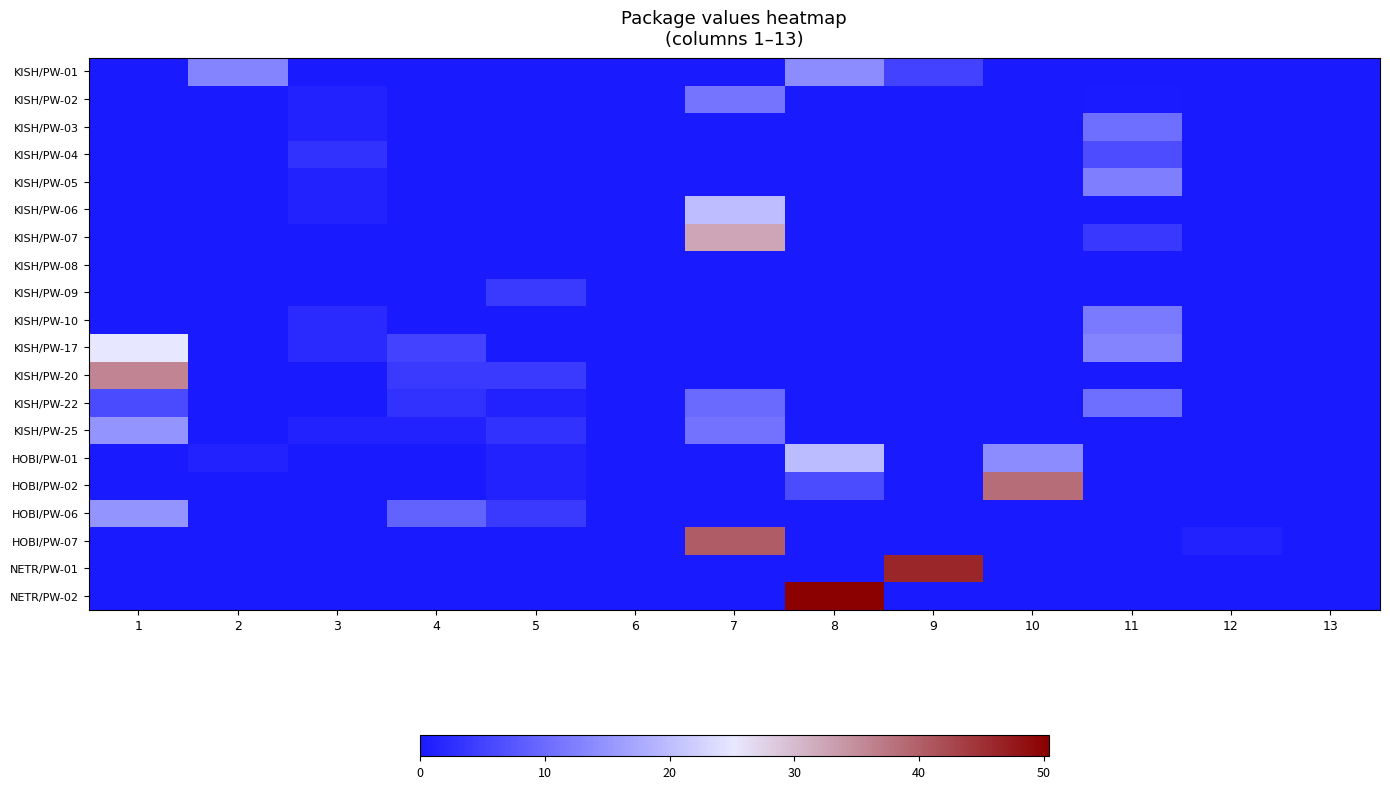

Reading left to right, list all the values displayed in this chart.

KISH/PW-01: 1=0.0	2=13.0	3=0.0	4=0.0	5=0.0	6=0.0	7=0.0	8=14.0	9=5.0	10=0.0	11=0.0	12=0.0	13=0.0
KISH/PW-02: 1=0.0	2=0.0	3=1.0	4=0.0	5=0.0	6=0.0	7=11.1	8=0.0	9=0.0	10=0.0	11=0.3	12=0.0	13=0.0
KISH/PW-03: 1=0.0	2=0.0	3=1.0	4=0.0	5=0.0	6=0.0	7=0.0	8=0.0	9=0.0	10=0.0	11=10.4	12=0.0	13=0.0
KISH/PW-04: 1=0.0	2=0.0	3=3.0	4=0.0	5=0.0	6=0.0	7=0.0	8=0.0	9=0.0	10=0.0	11=6.5	12=0.0	13=0.0
KISH/PW-05: 1=0.0	2=0.0	3=1.0	4=0.0	5=0.0	6=0.0	7=0.0	8=0.0	9=0.0	10=0.0	11=12.2	12=0.0	13=0.0
KISH/PW-06: 1=0.0	2=0.0	3=1.0	4=0.0	5=0.0	6=0.0	7=20.0	8=0.0	9=0.0	10=0.0	11=0.0	12=0.0	13=0.0
KISH/PW-07: 1=0.0	2=0.0	3=0.0	4=0.0	5=0.0	6=0.0	7=32.4	8=0.0	9=0.0	10=0.0	11=3.9	12=0.0	13=0.0
KISH/PW-08: 1=0.0	2=0.0	3=0.0	4=0.0	5=0.0	6=0.0	7=0.0	8=0.0	9=0.0	10=0.0	11=0.0	12=0.0	13=0.0
KISH/PW-09: 1=0.0	2=0.0	3=0.0	4=0.0	5=4.0	6=0.0	7=0.0	8=0.0	9=0.0	10=0.0	11=0.0	12=0.0	13=0.0
KISH/PW-10: 1=0.0	2=0.0	3=2.0	4=0.0	5=0.0	6=0.0	7=0.0	8=0.0	9=0.0	10=0.0	11=12.0	12=0.0	13=0.0
KISH/PW-17: 1=25.0	2=0.0	3=2.0	4=5.0	5=0.0	6=0.0	7=0.0	8=0.0	9=0.0	10=0.0	11=13.2	12=0.0	13=0.0
KISH/PW-20: 1=36.0	2=0.0	3=0.0	4=4.0	5=4.0	6=0.0	7=0.0	8=0.0	9=0.0	10=0.0	11=0.0	12=0.0	13=0.0
KISH/PW-22: 1=6.0	2=0.0	3=0.0	4=3.0	5=1.0	6=0.0	7=9.9	8=0.0	9=0.0	10=0.0	11=10.5	12=0.0	13=0.0
KISH/PW-25: 1=15.0	2=0.0	3=1.0	4=1.0	5=3.0	6=0.0	7=11.0	8=0.0	9=0.0	10=0.0	11=0.0	12=0.0	13=0.0
HOBI/PW-01: 1=0.0	2=1.0	3=0.0	4=0.0	5=1.0	6=0.0	7=0.0	8=19.7	9=0.0	10=14.0	11=0.0	12=0.0	13=0.0
HOBI/PW-02: 1=0.0	2=0.0	3=0.0	4=0.0	5=1.0	6=0.0	7=0.0	8=6.2	9=0.0	10=38.5	11=0.0	12=0.0	13=0.0
HOBI/PW-06: 1=15.0	2=0.0	3=0.0	4=9.0	5=4.0	6=0.0	7=0.0	8=0.0	9=0.0	10=0.0	11=0.0	12=0.0	13=0.0
HOBI/PW-07: 1=0.0	2=0.0	3=0.0	4=0.0	5=0.0	6=0.0	7=40.2	8=0.0	9=0.0	10=0.0	11=0.0	12=1.0	13=0.0
NETR/PW-01: 1=0.0	2=0.0	3=0.0	4=0.0	5=0.0	6=0.0	7=0.0	8=0.0	9=46.2	10=0.0	11=0.0	12=0.0	13=0.0
NETR/PW-02: 1=0.0	2=0.0	3=0.0	4=0.0	5=0.0	6=0.0	7=0.0	8=50.4	9=0.0	10=0.0	11=0.0	12=0.0	13=0.0